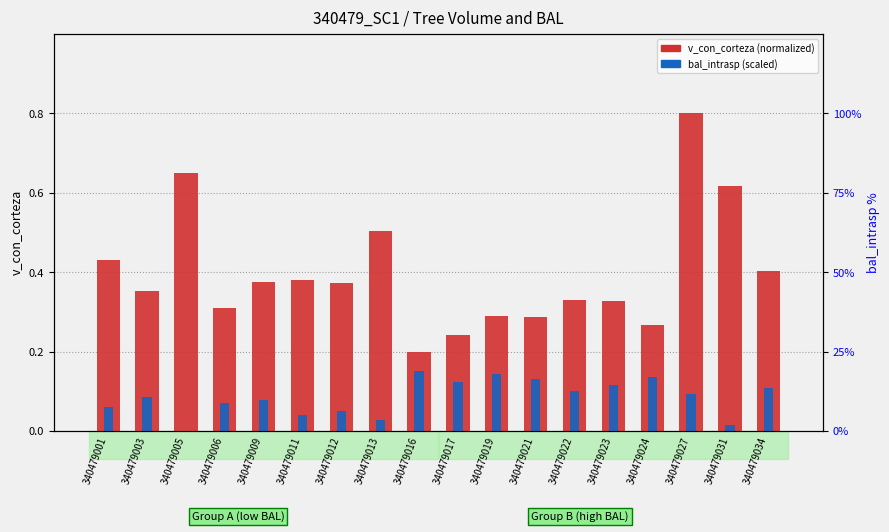

The v_con_corteza (normalized) series shows 0.4 at 340479001. True or false?

True